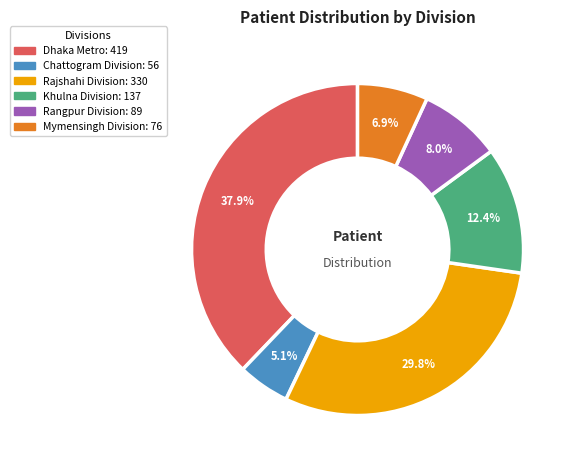

Is there any slice that represents more than half of the pie?

No